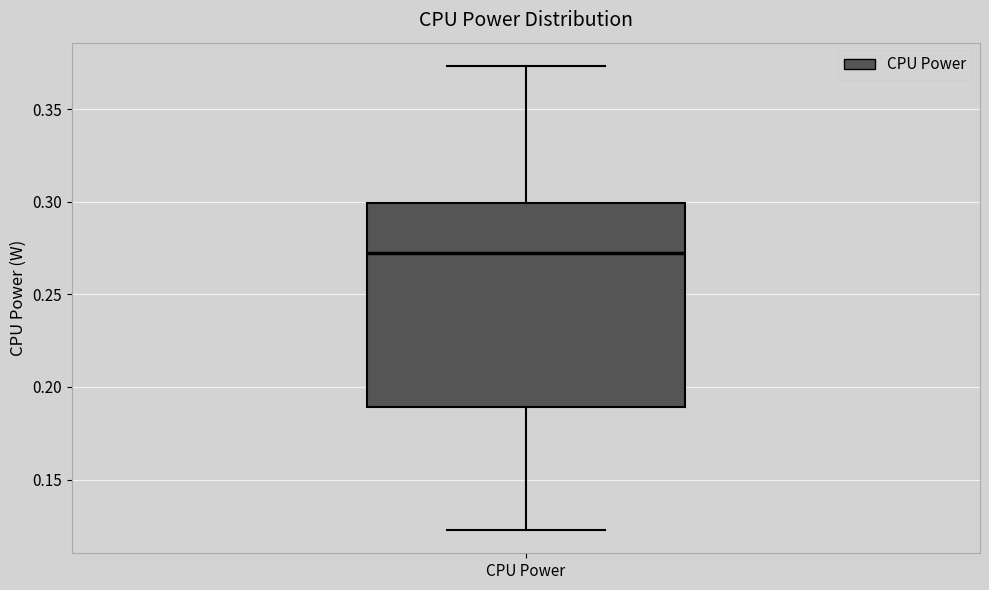

Transcribe this box plot: give where the median line is, the range the box spans, and where the two whiskers end, as read against the y-axis. The values are not printed on the chart, so give them approximately, as read against the axis.

median 0.275, box 0.190 to 0.300, whiskers 0.125 to 0.375